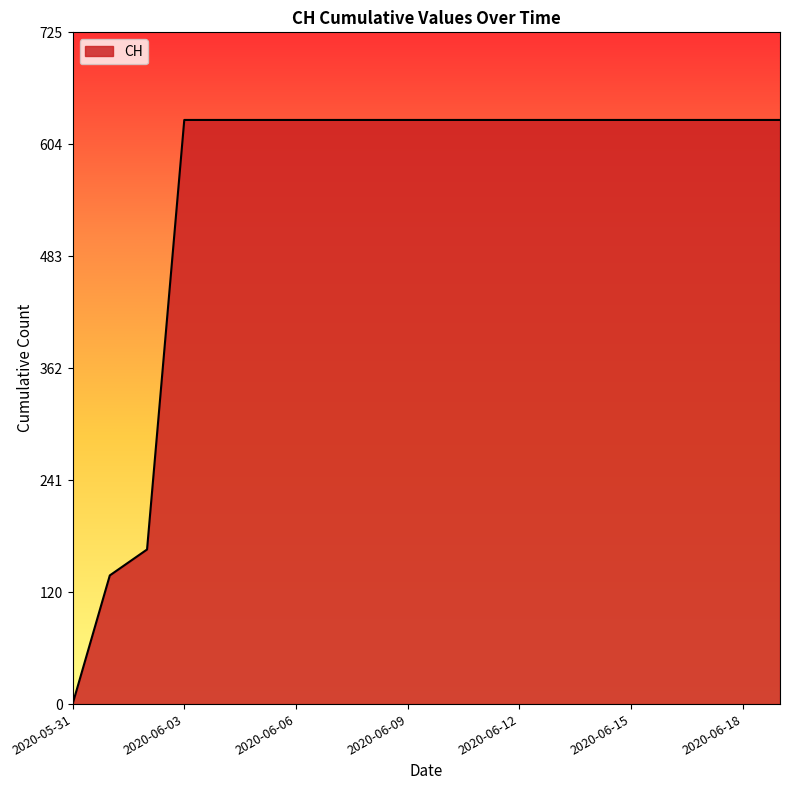

Does the chart have visible grid lines?

No